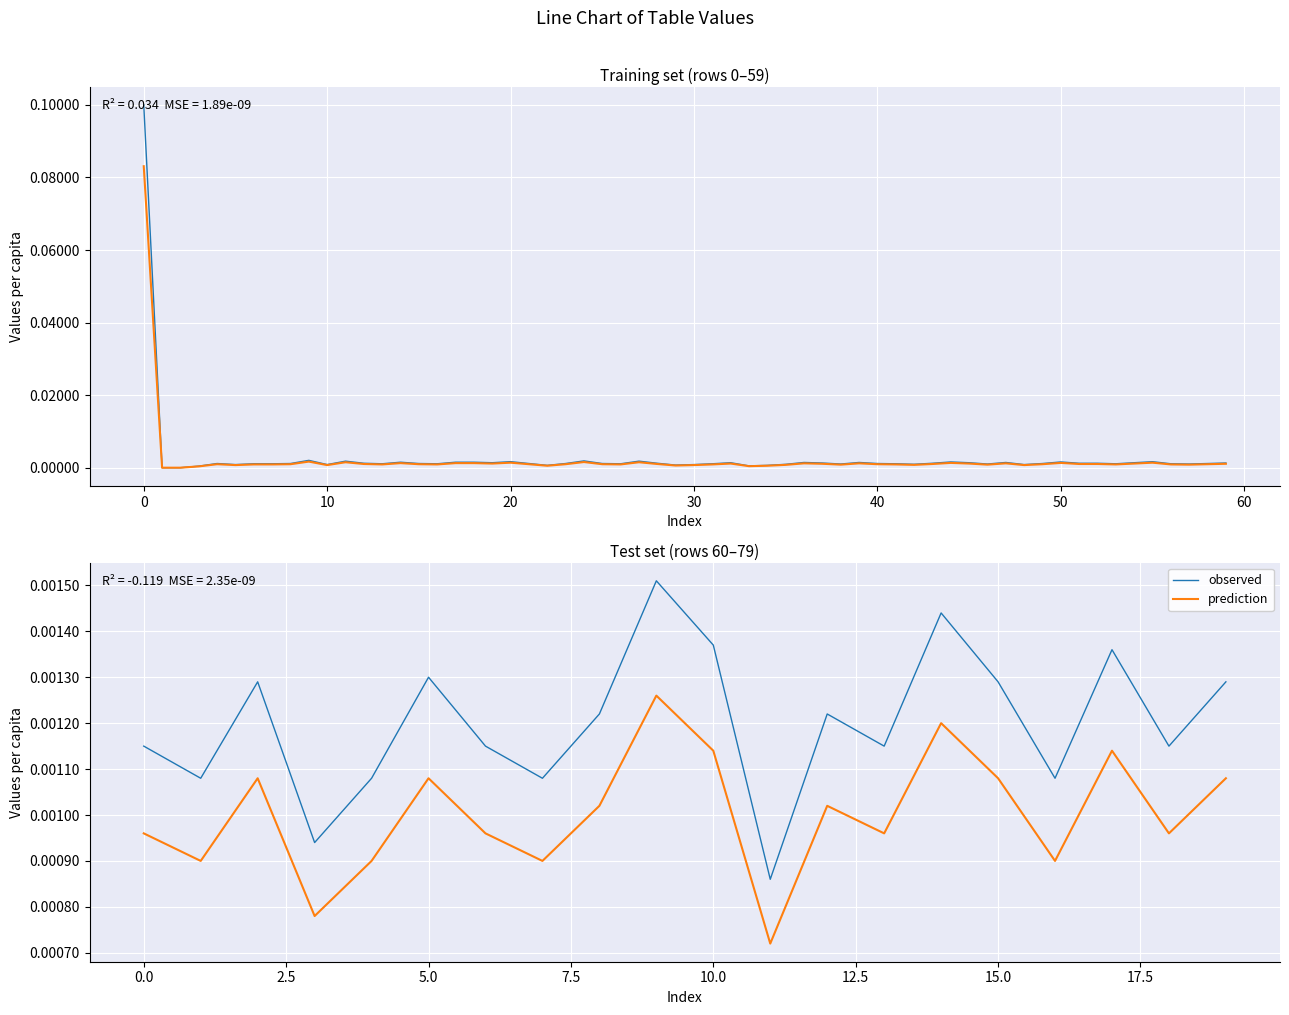

Between 40 and 12, which series saw the biggest shift?

observed